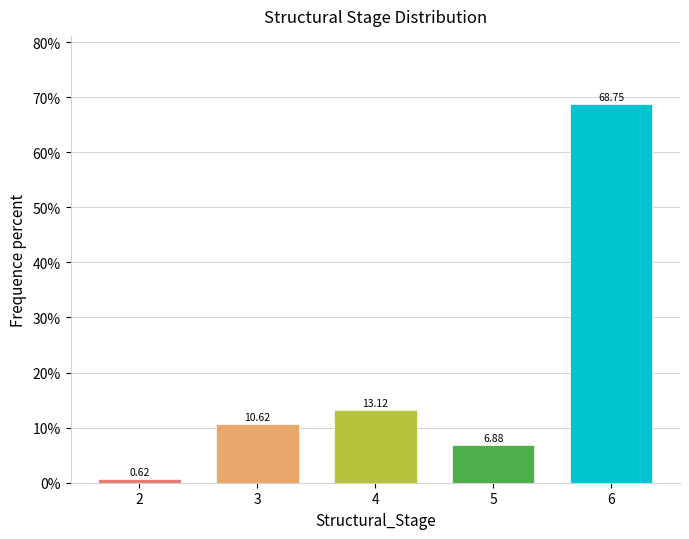

Rank the categories by value from lowest to highest.

2, 5, 3, 4, 6